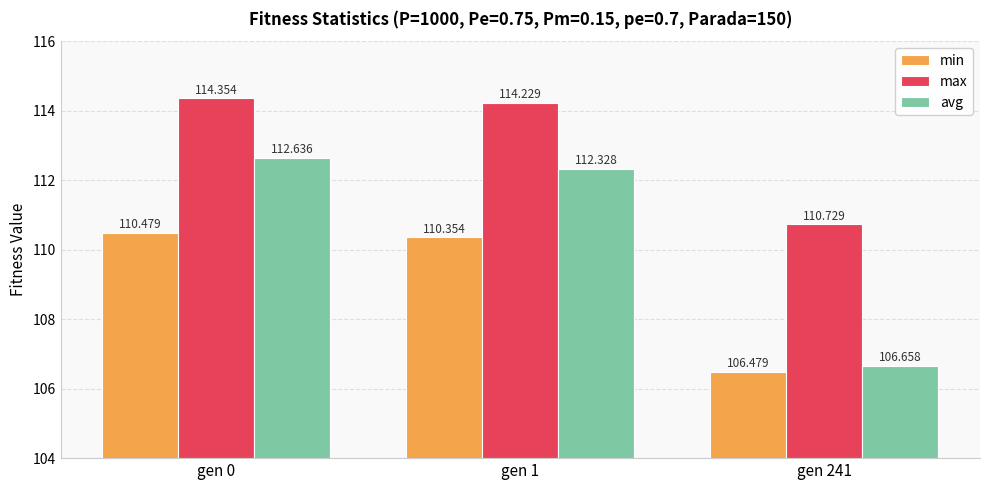

What is the sum of the max values at gen 241 and gen 0?

225.1